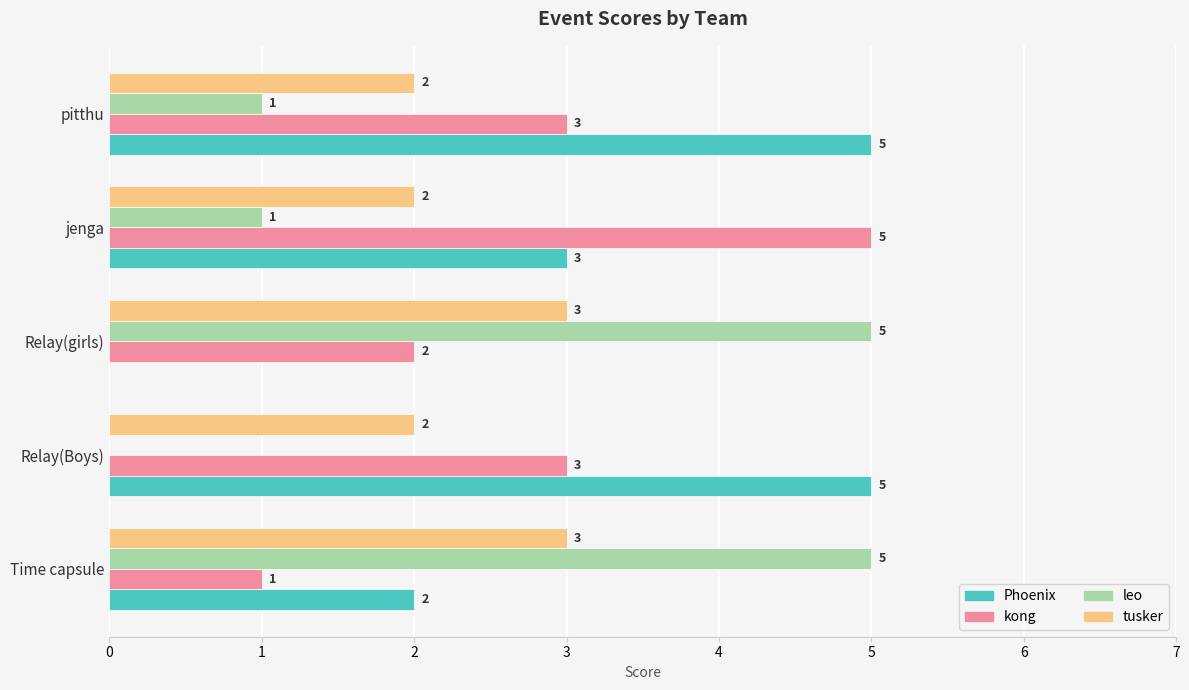

What is the maximum value shown in the chart?

5